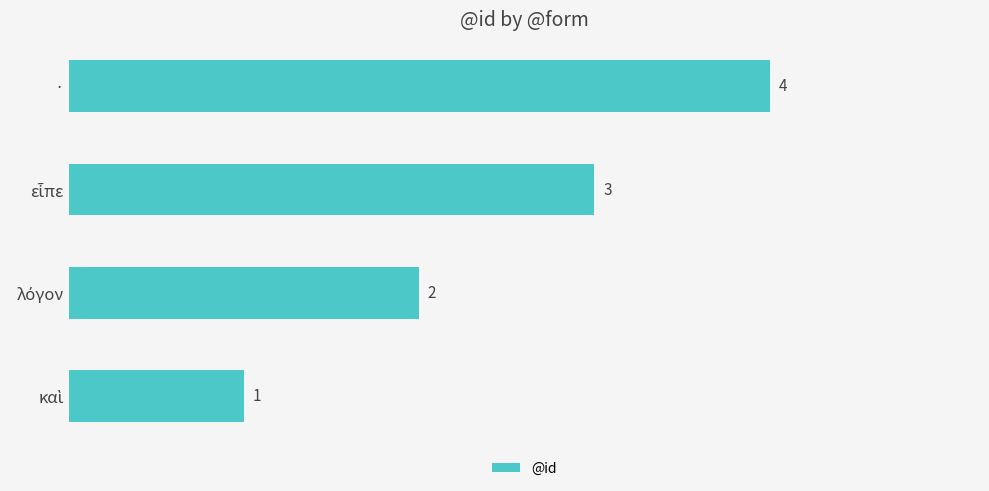

True or false: the data shows 4 at ·.

True